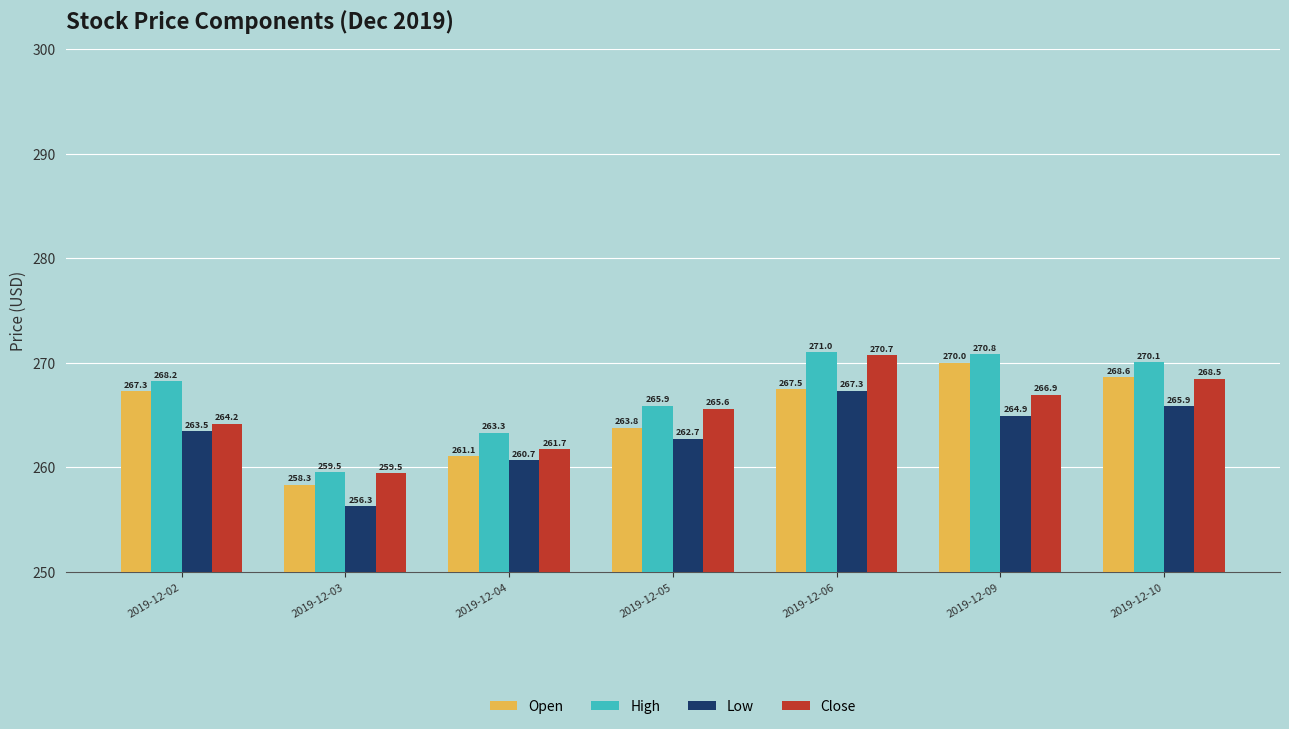

Which series changed the most between 2019-12-05 and 2019-12-10?

Open